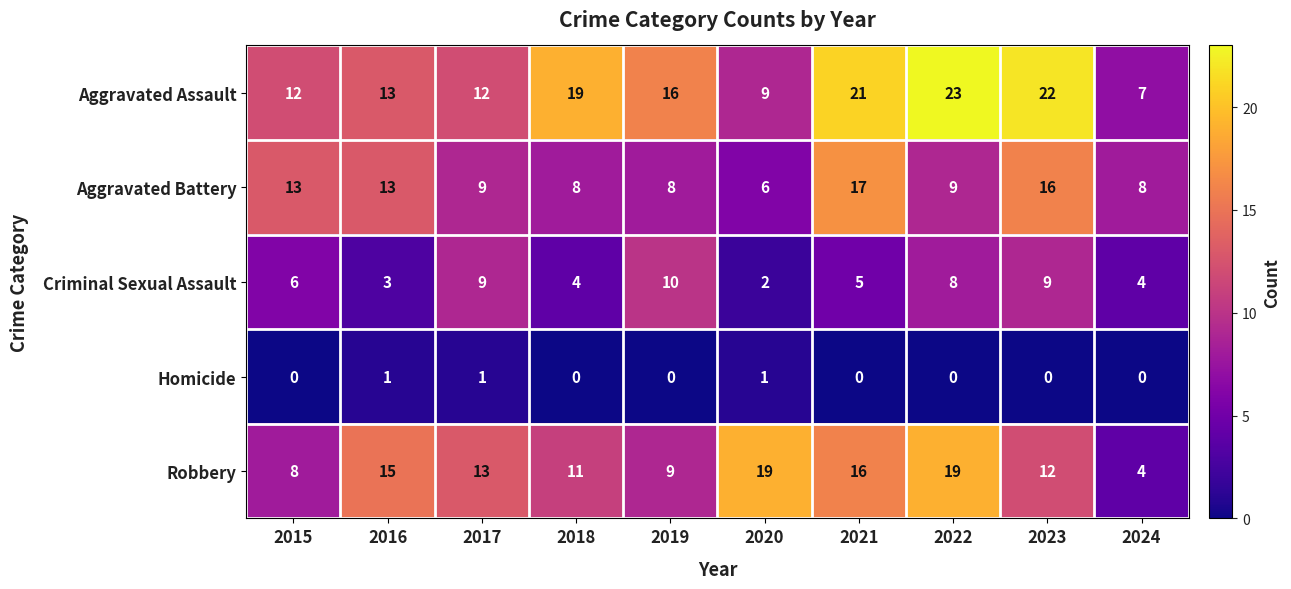

What is the total value across all series at 2022?

59